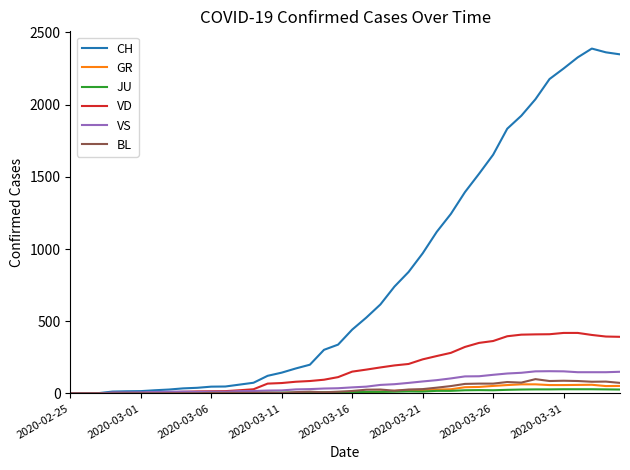

Which series has the largest total across all categories?

CH